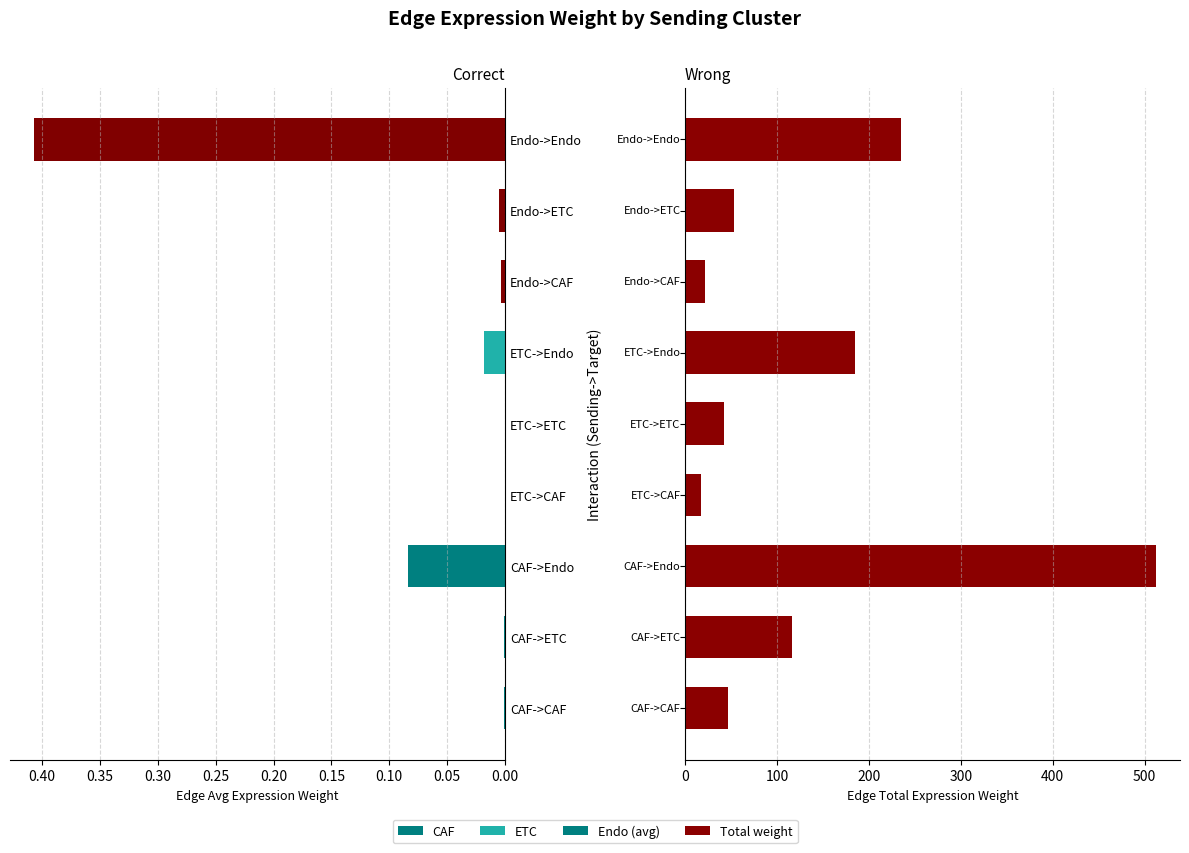

List the series in order of their peak value, highest first.

Edge total expression weight, Edge average expression weight